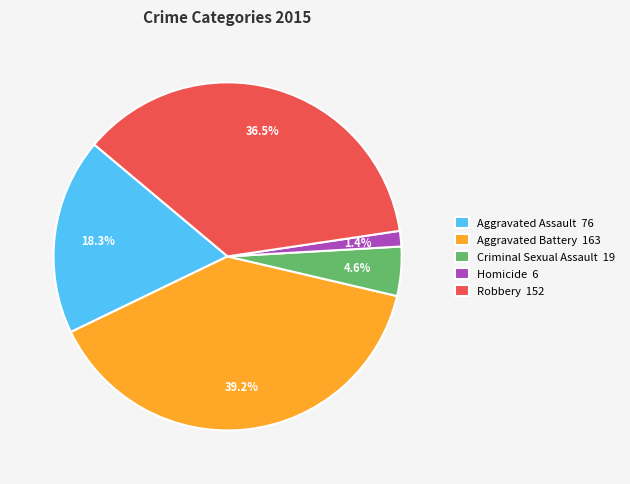

Rank the categories by value from highest to lowest.

Aggravated Battery, Robbery, Aggravated Assault, Criminal Sexual Assault, Homicide